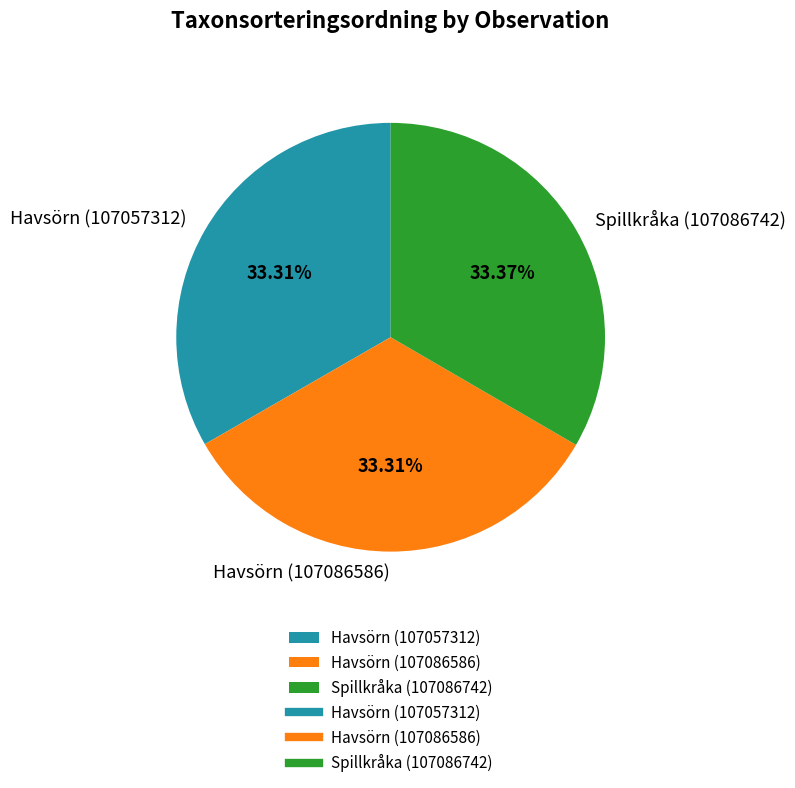

What is the ratio of the value at Havsörn (107057312) to the value at Havsörn (107086586)?

1.0